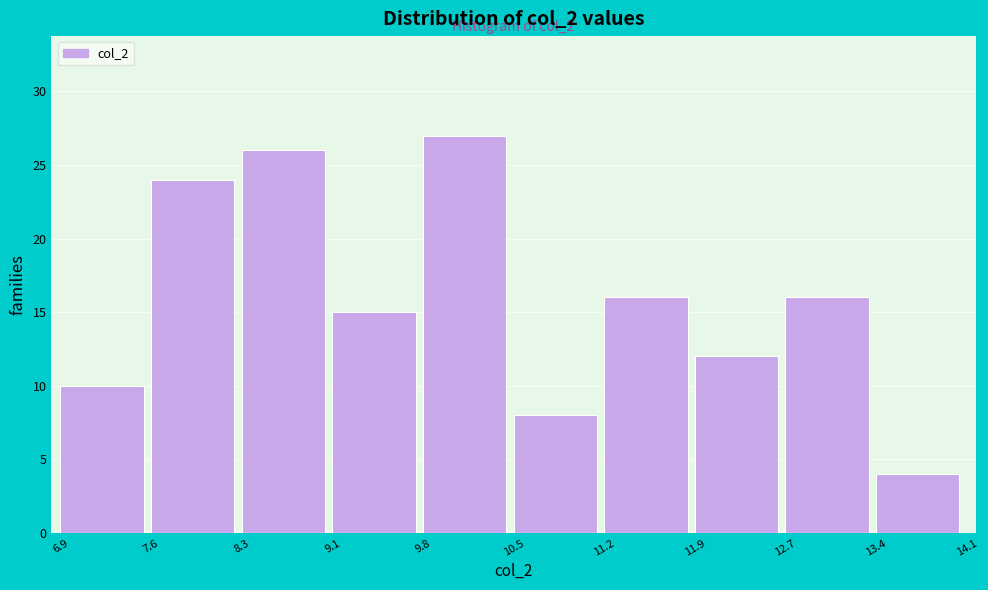

Over which range of the x-axis is the bar tallest?

9.8 to 10.5